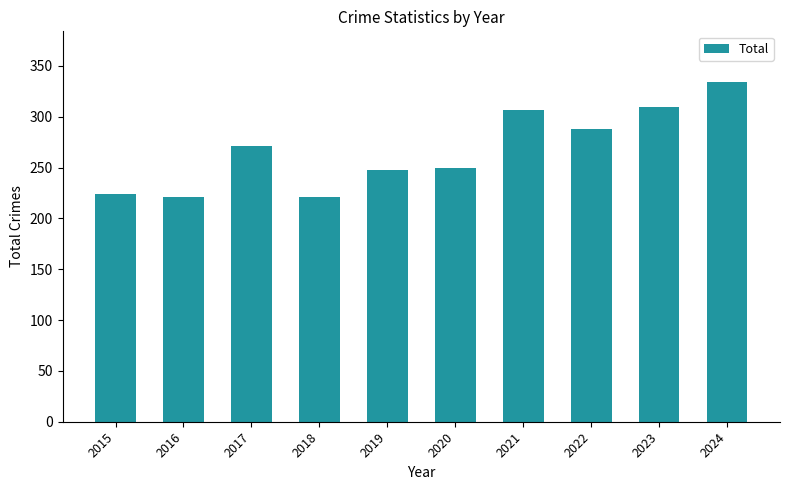

Reading right to left, list all the values displayed in this chart.

2024=334	2023=310	2022=288	2021=307	2020=250	2019=248	2018=221	2017=271	2016=221	2015=224